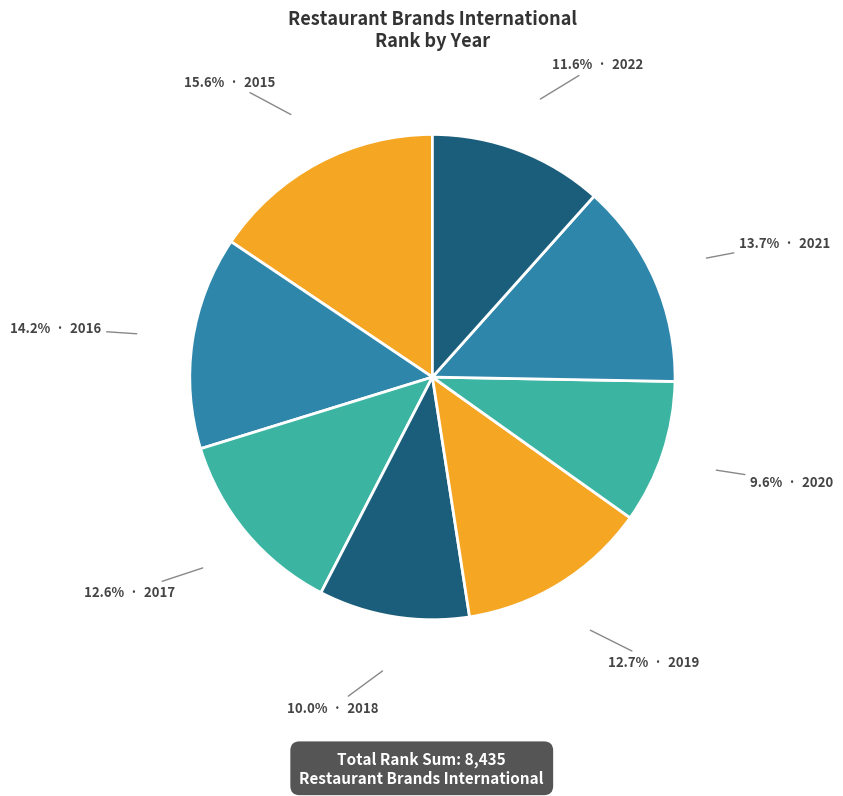

Does any single category account for the majority?

No